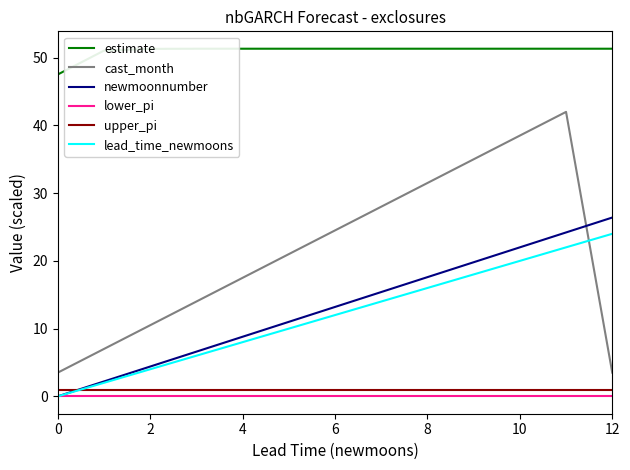

Which series has the largest total across all categories?

estimate